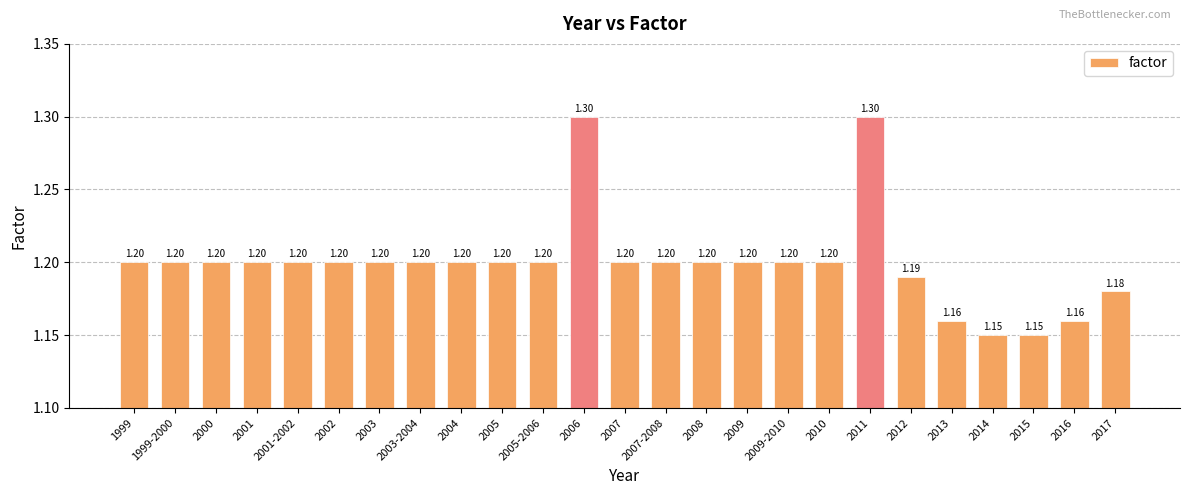

Which has a higher value, 1999 or 2013?

1999